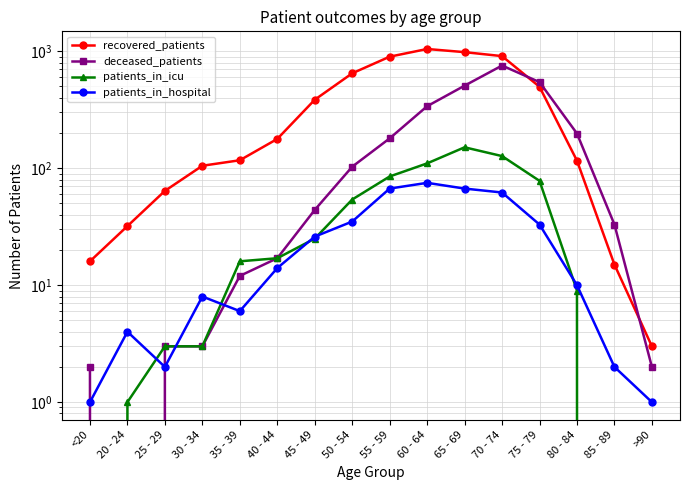

How many interior local peaks does the patients_in_hospital series have?

3